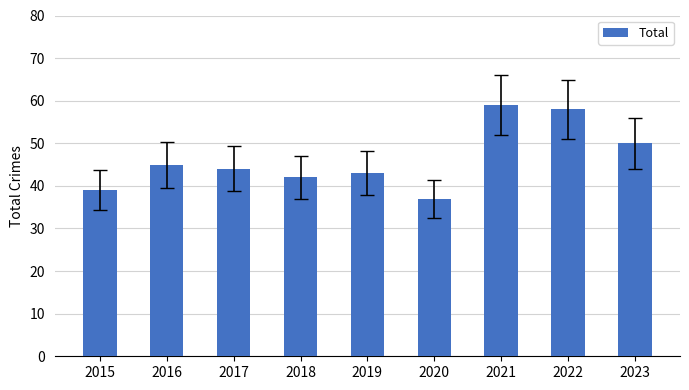

Are the bars horizontal?

No